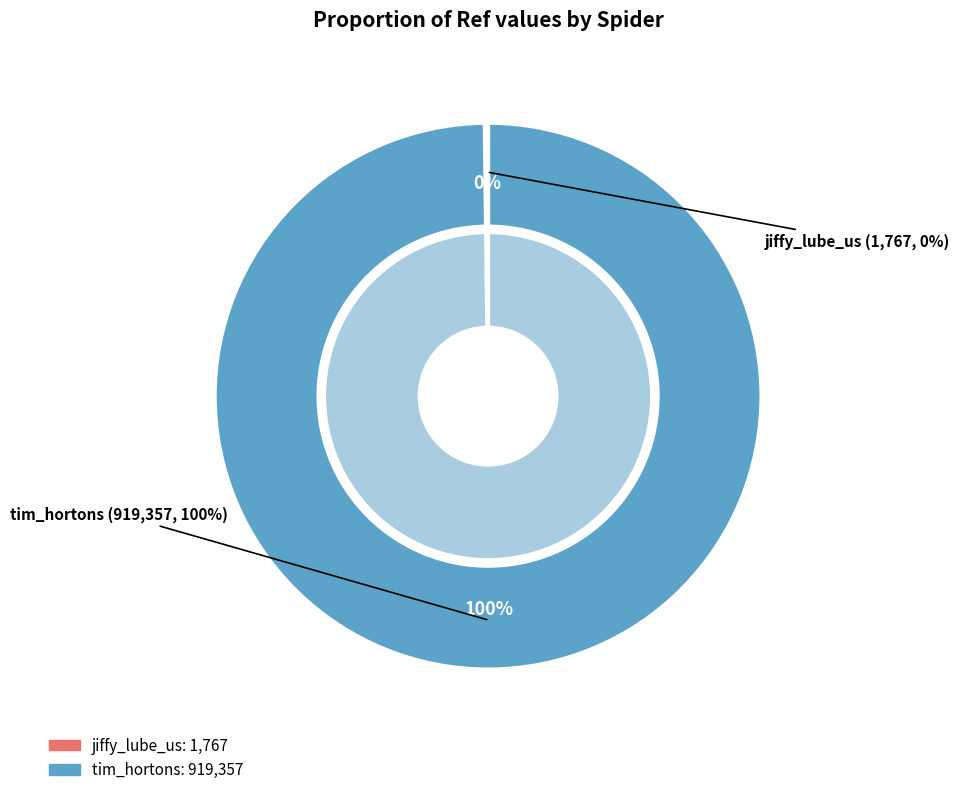

What is the change in value from jiffy_lube_us to tim_hortons?

+917590